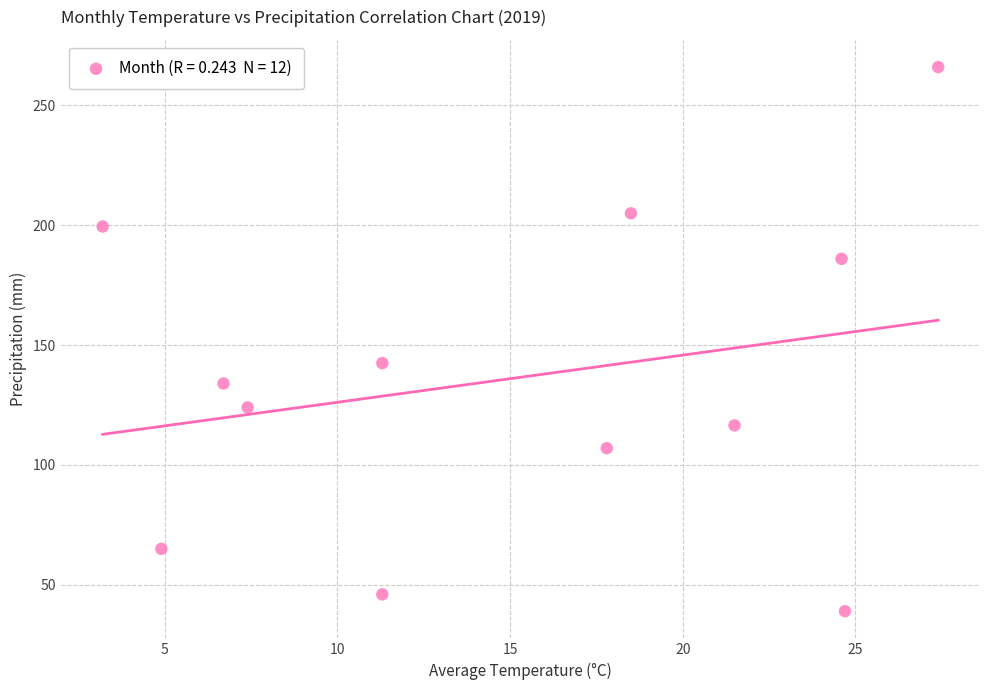

What Y value in the scatter plot is closest to 152?

142.5